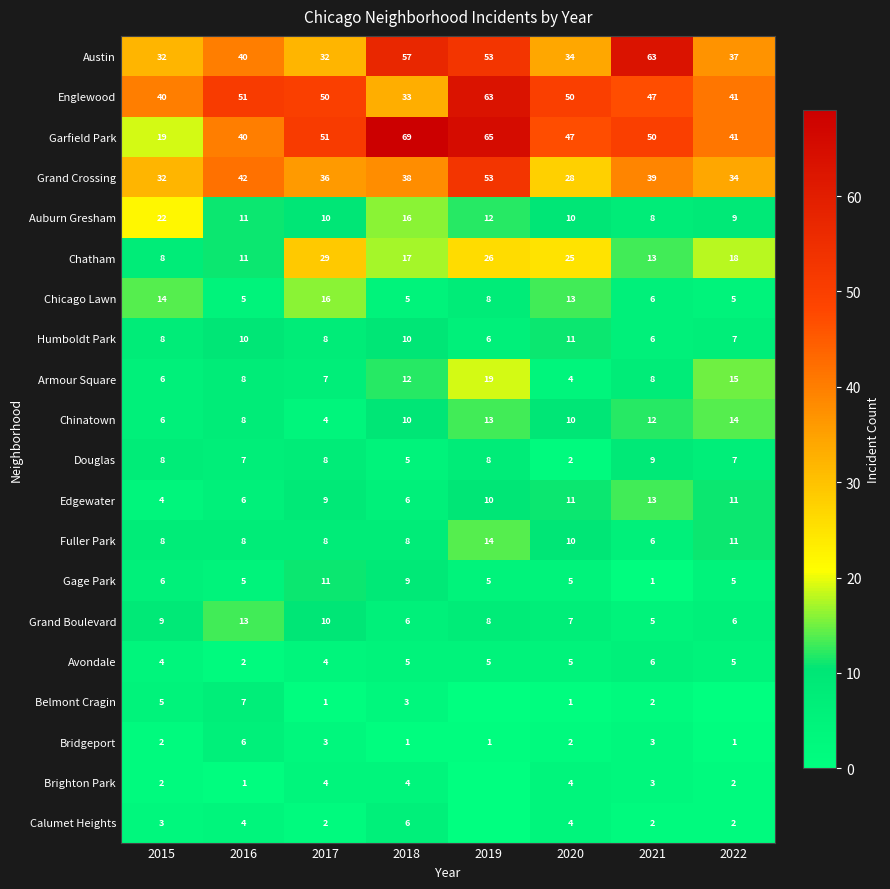

How many values in the Grand Crossing series are below 38?

4